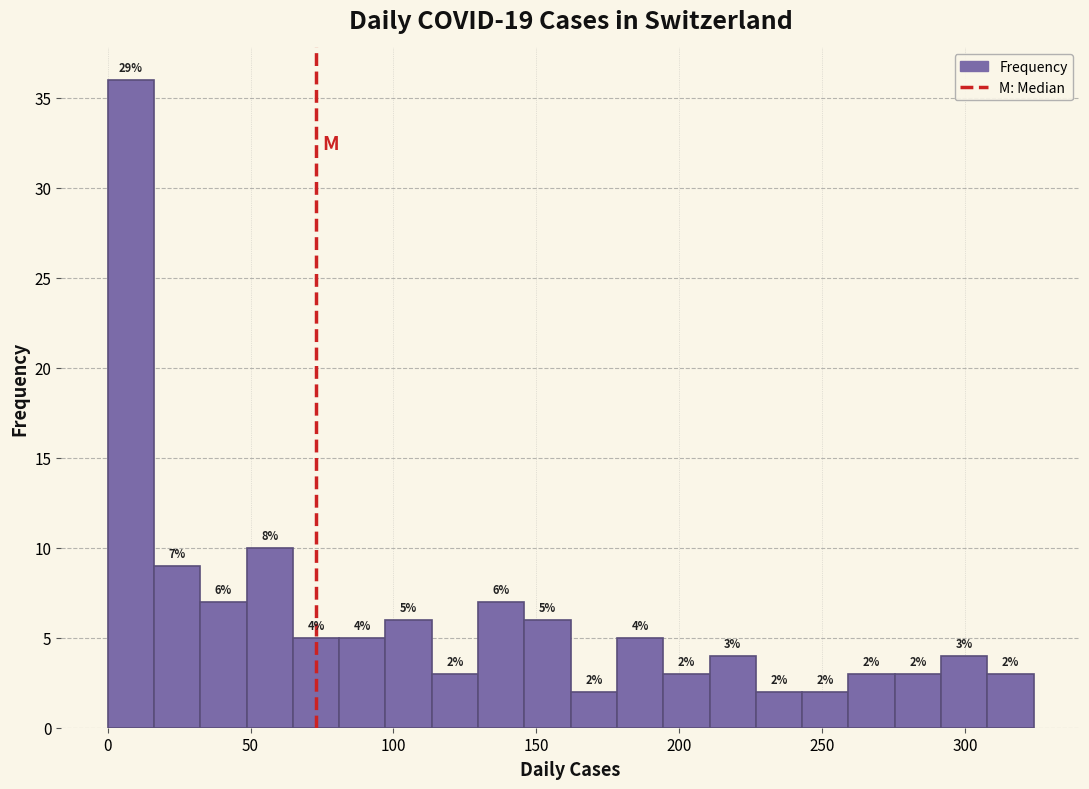

Around what value on the x-axis is the tallest bar? Give the approximate position of its centre, as read against the axis.

10